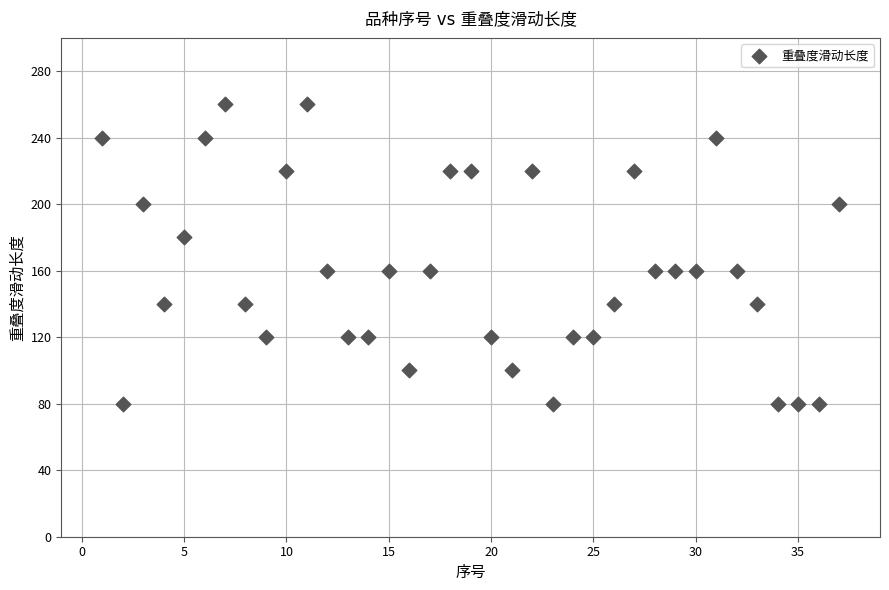

What is the range of Y values (max minus min)?

180